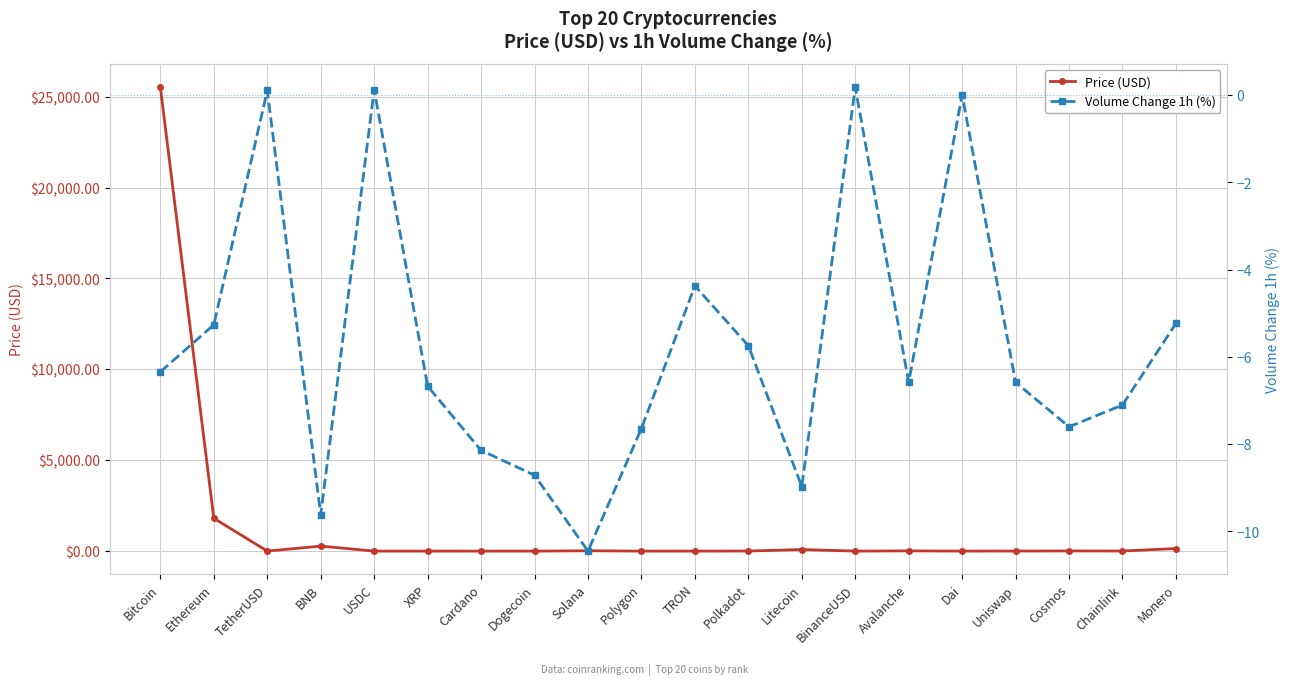

True or false: Price (USD) and Volume Change 1h (%) intersect in this chart.

False